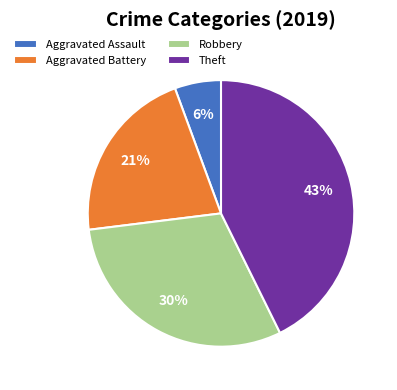

Which has a higher value, Theft or Robbery?

Theft